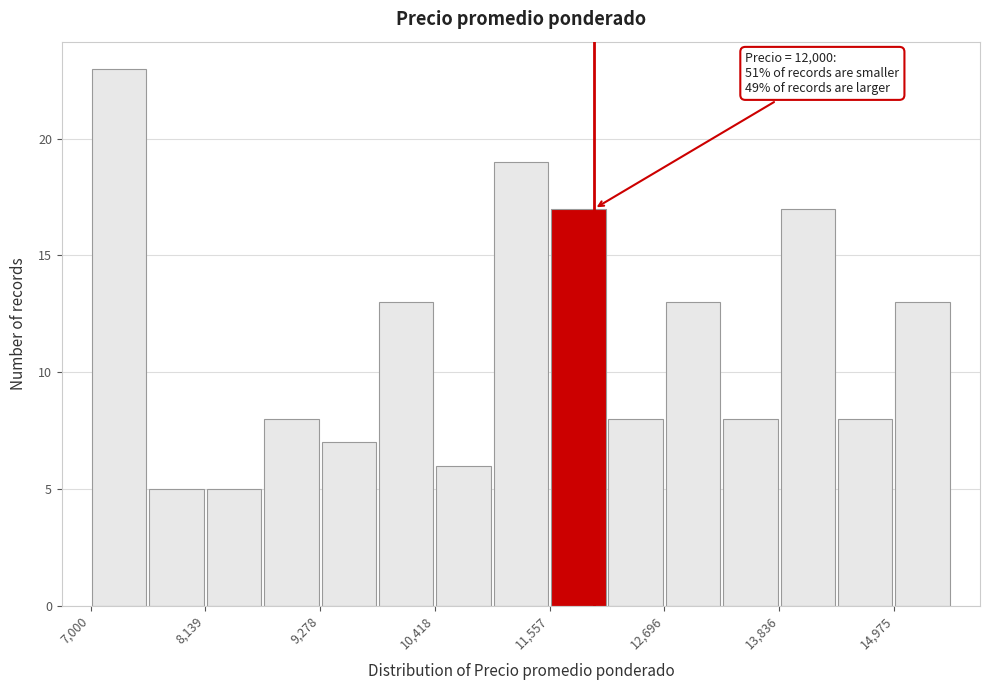

Around what value on the x-axis is the tallest bar? Give the approximate position of its centre, as read against the axis.

7200